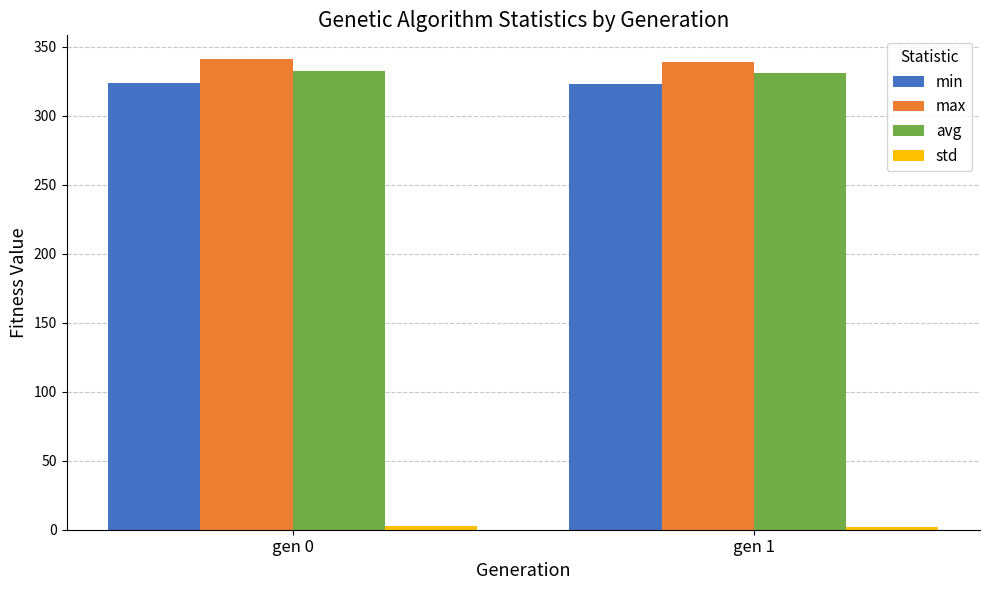

What is the greatest value displayed?

341.3